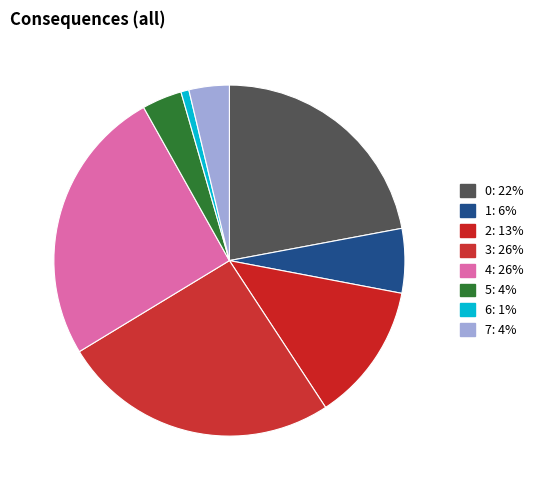

How many segments does this pie chart have?

8